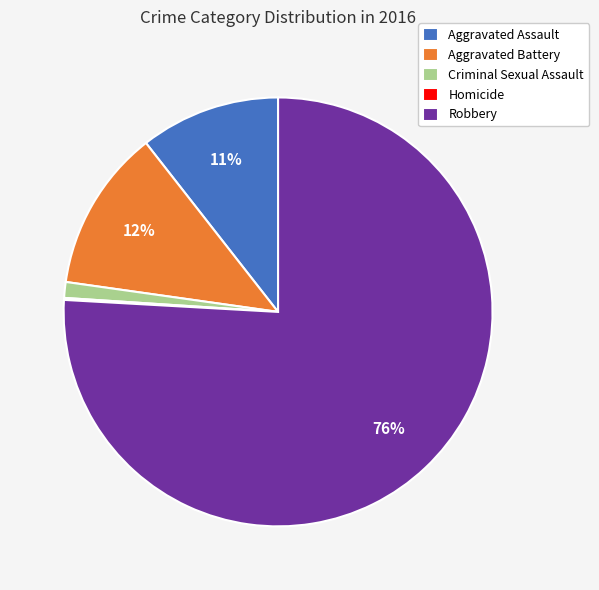

Which slice represents more than half of the pie?

Robbery